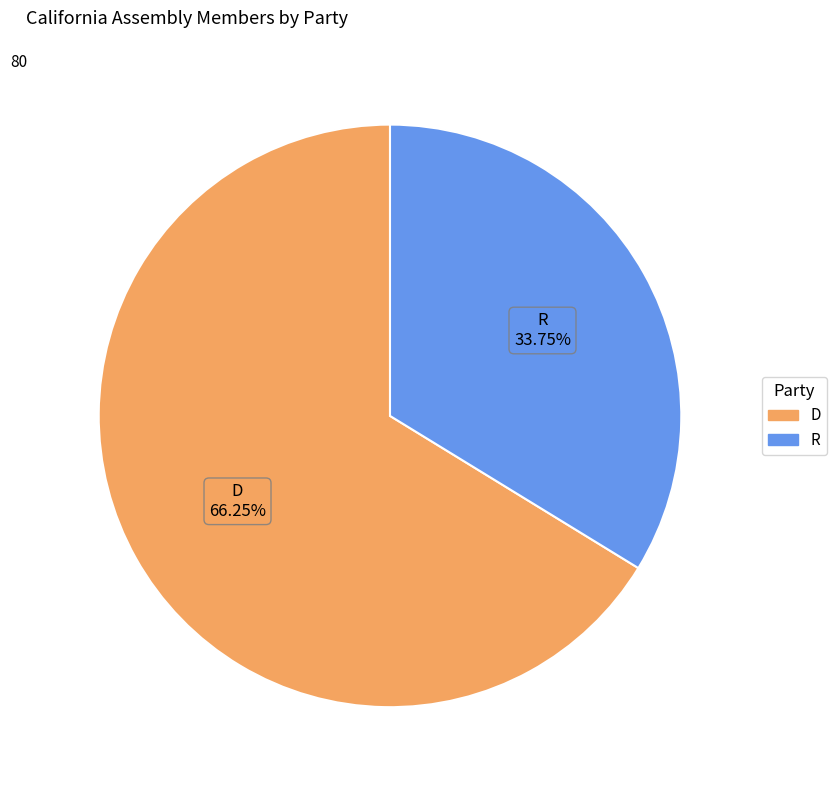

Is it true that D is 66% of the pie?

True